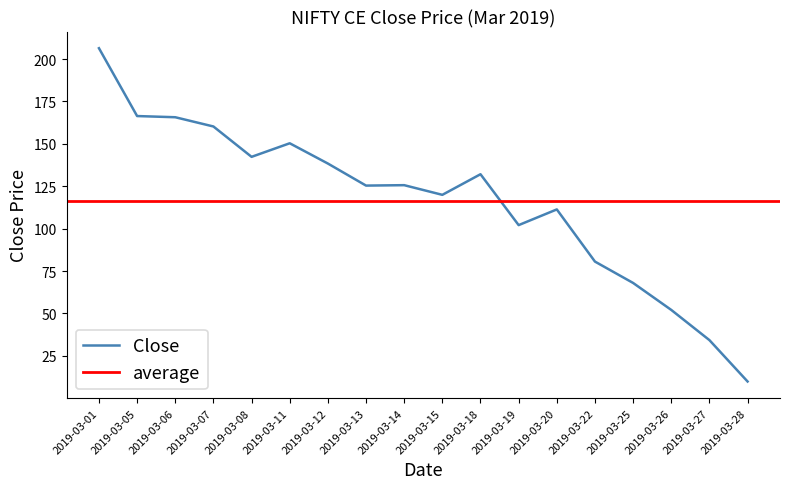

What is the difference between the second highest and minimum values?

156.5